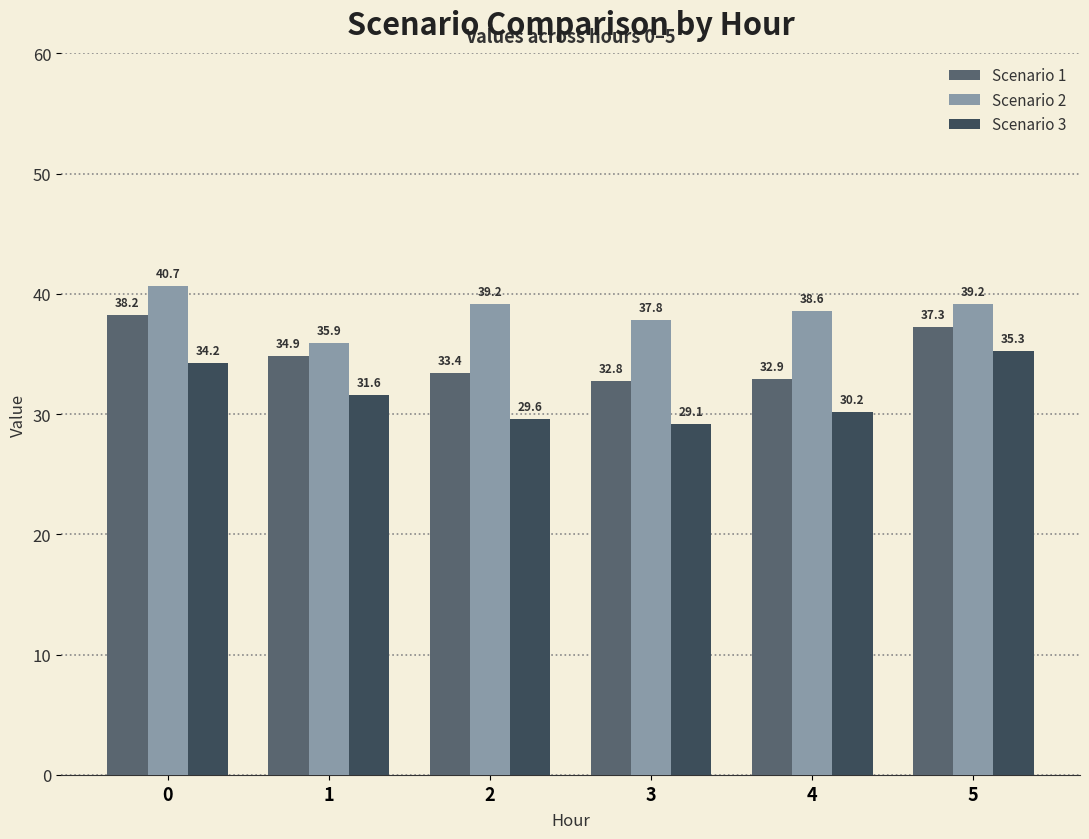

The value of Scenario 3 at 5 is 24.2. True or false?

False